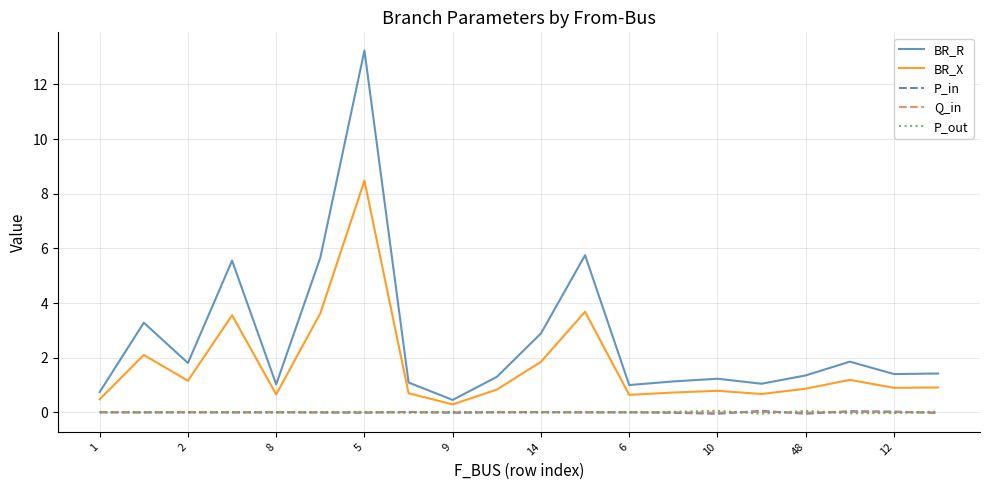

What is the maximum value shown in the chart?

13.2